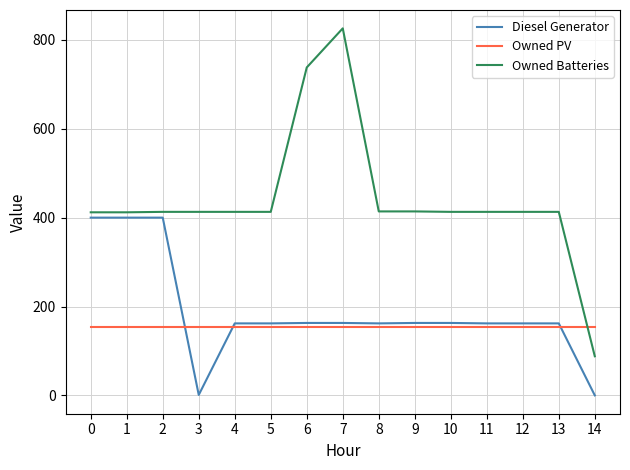

How many categories are shown in the chart?

15